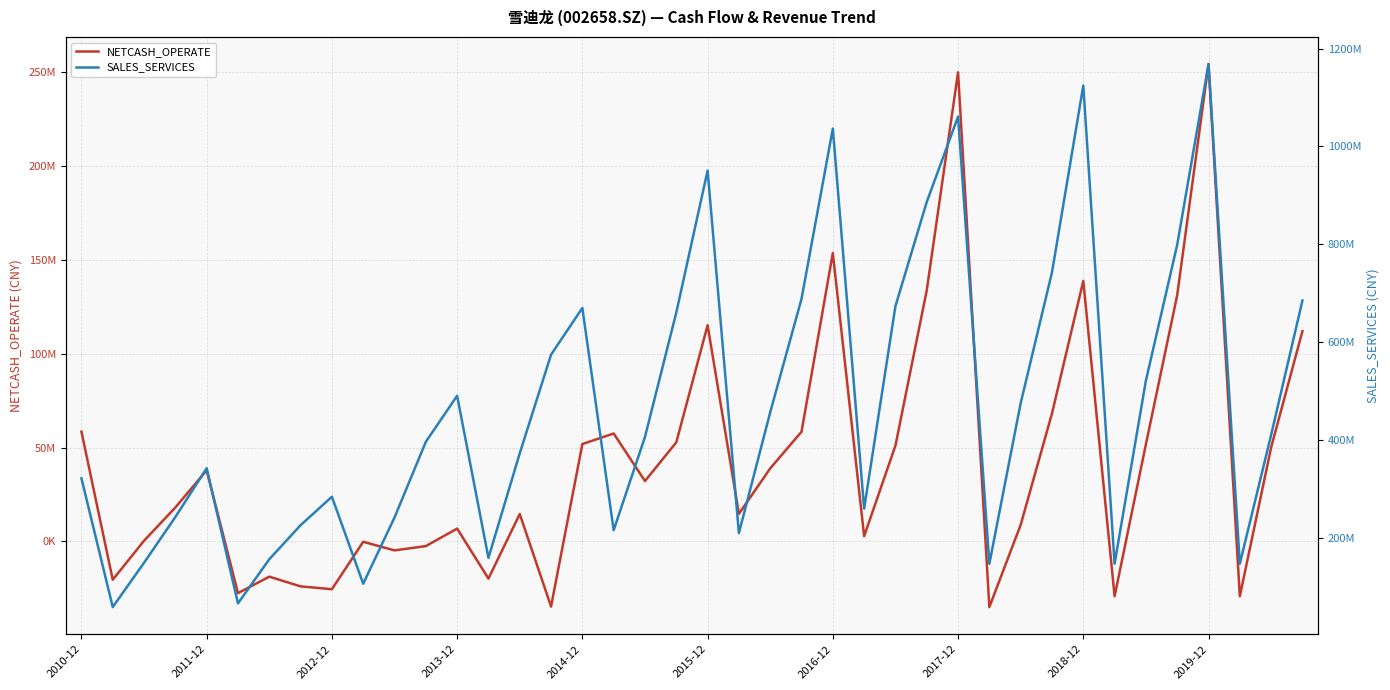

What position from the left is 2012-12?

3